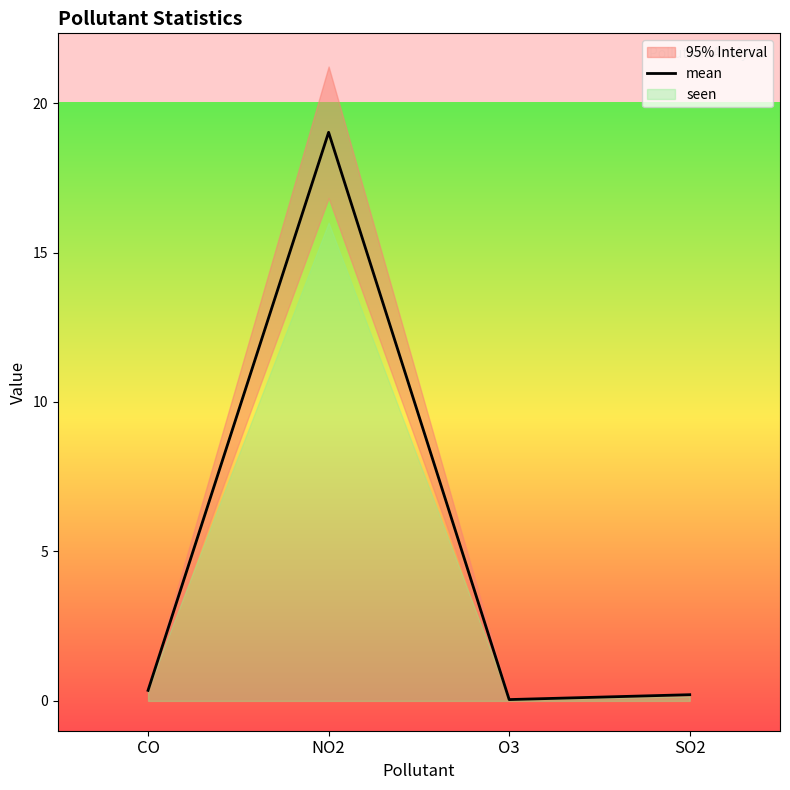

What is the average value?

4.9